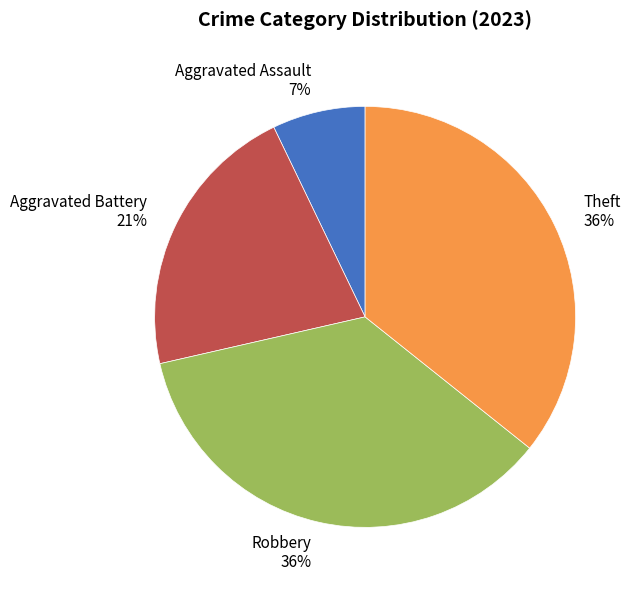

To the nearest percent, what is the average slice percentage?

25%